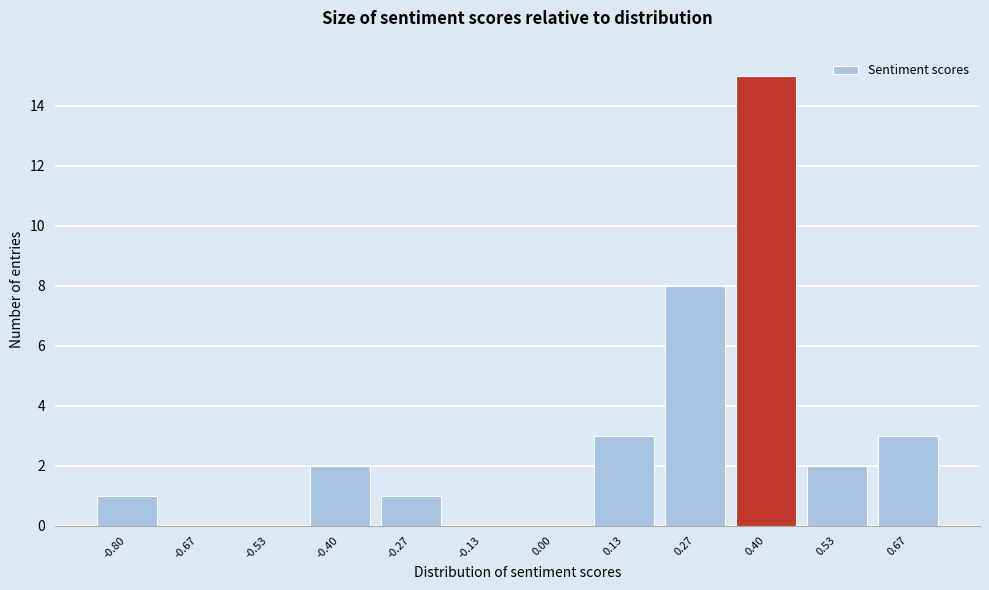

Reading left to right, list all the values displayed in this chart.

-0.80=1	-0.67=0	-0.53=0	-0.40=2	-0.27=1	-0.13=0	0.00=0	0.13=3	0.27=8	0.40=15	0.53=2	0.67=3